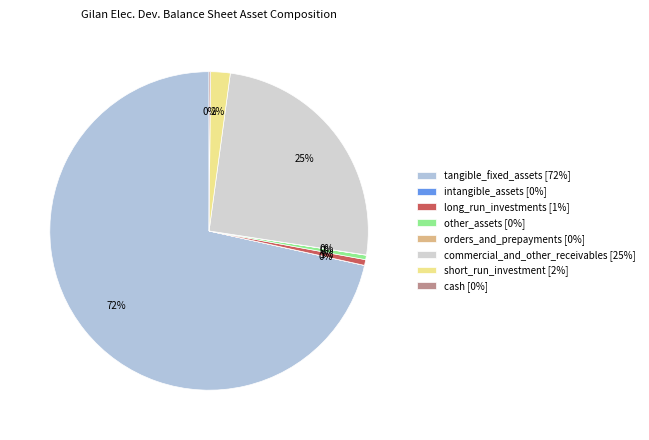

How many segments does this pie chart have?

8